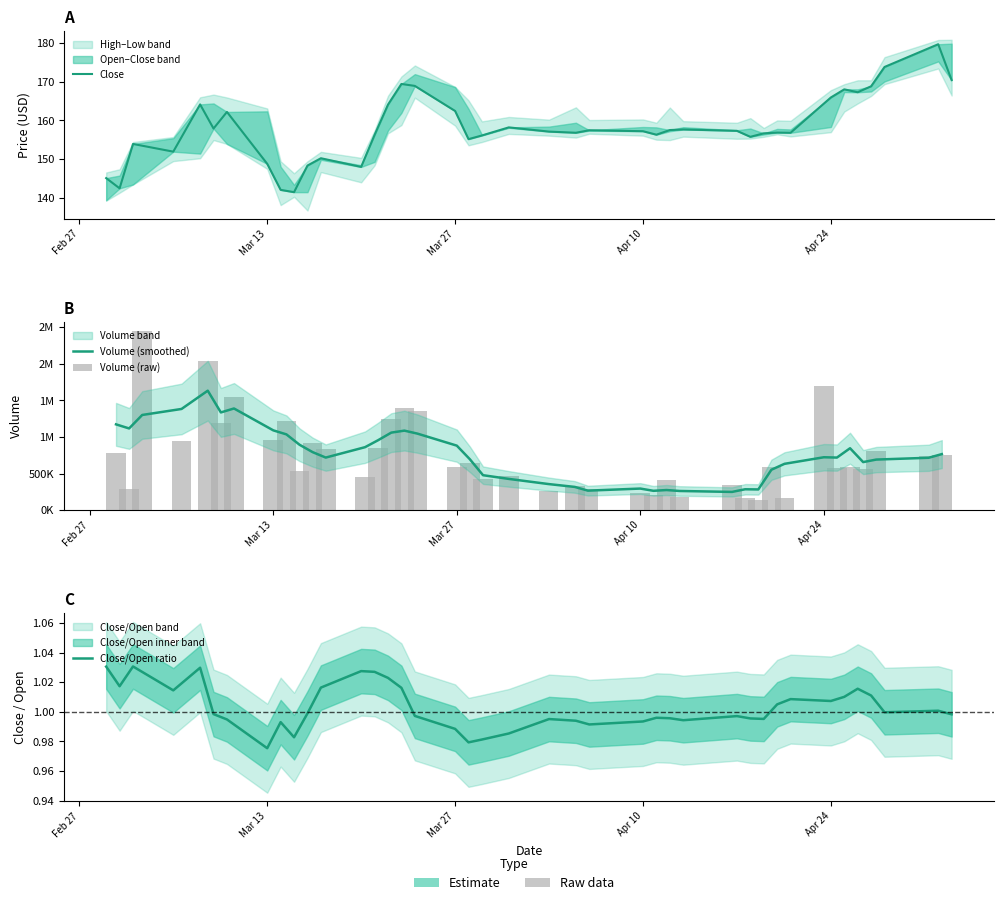

Is it true that Close/Open ratio equals 1.4 at 13?

False